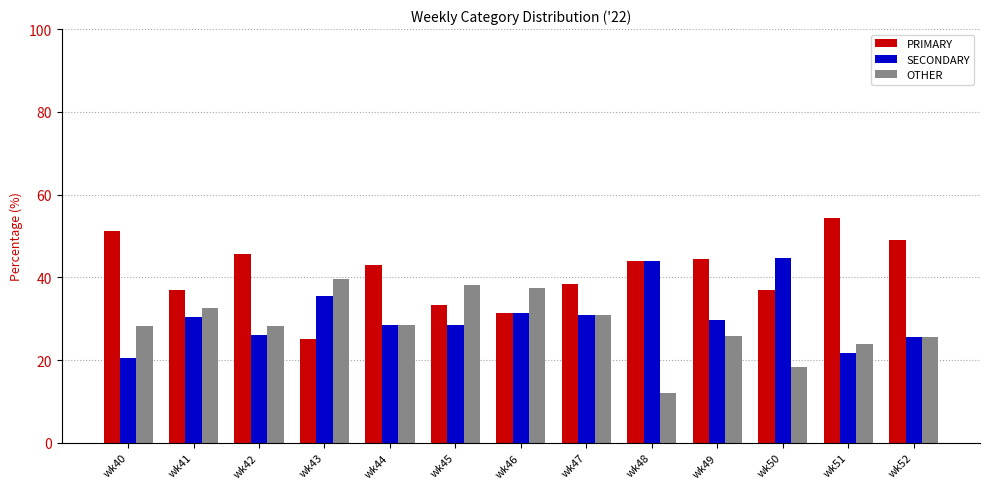

List the series in order of their overall mean, highest first.

PRIMARY, SECONDARY, OTHER